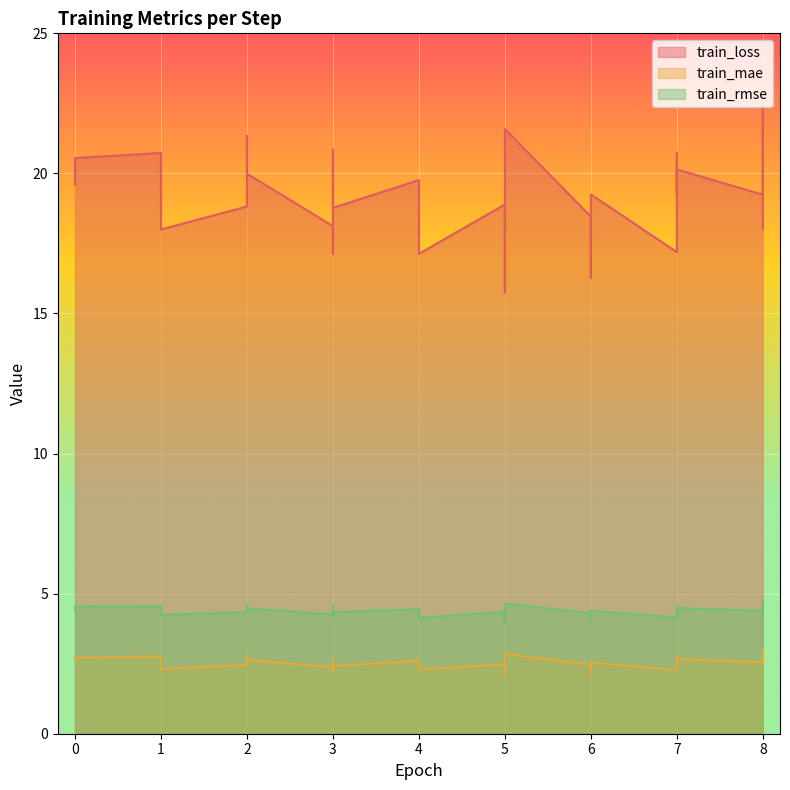

At which label is train_rmse closest to 4?

5